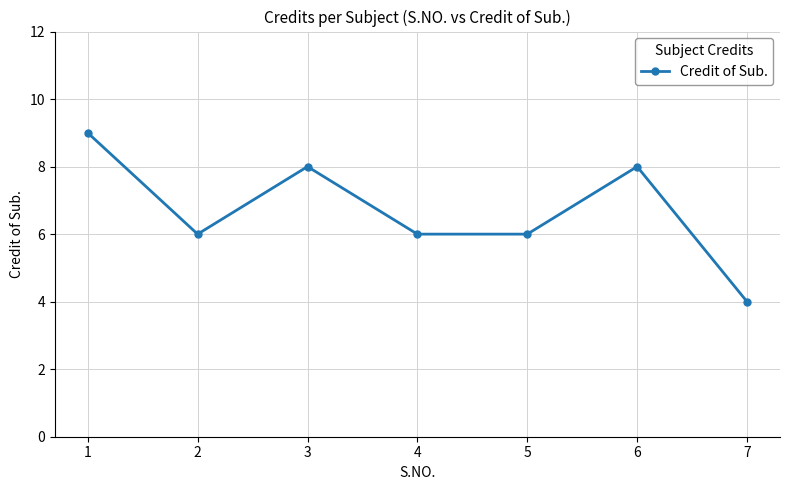

Which label corresponds to the largest value in the chart?

1